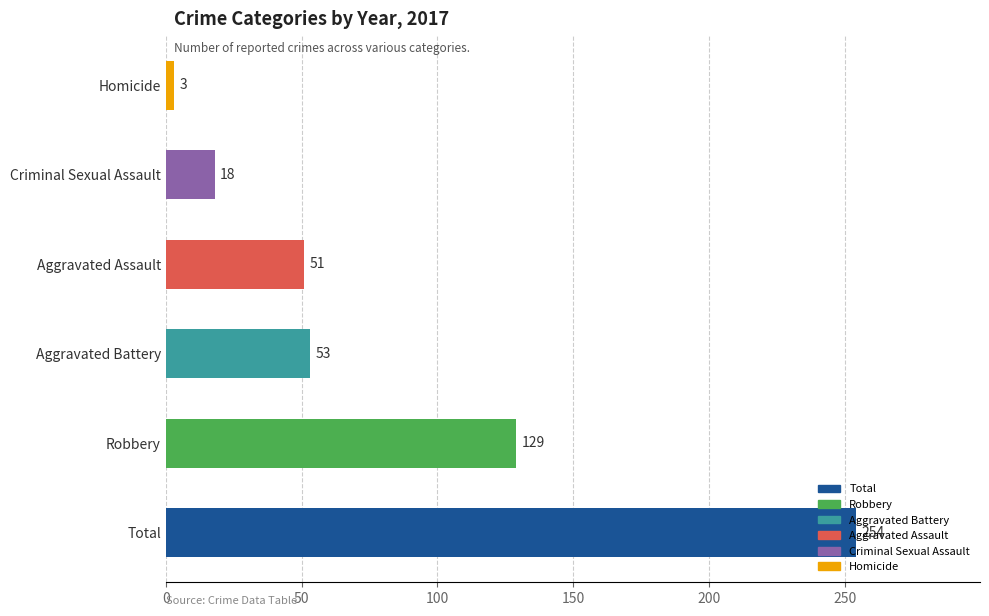

List the labels in order of value, smallest first.

Homicide, Criminal Sexual Assault, Aggravated Assault, Aggravated Battery, Robbery, Total